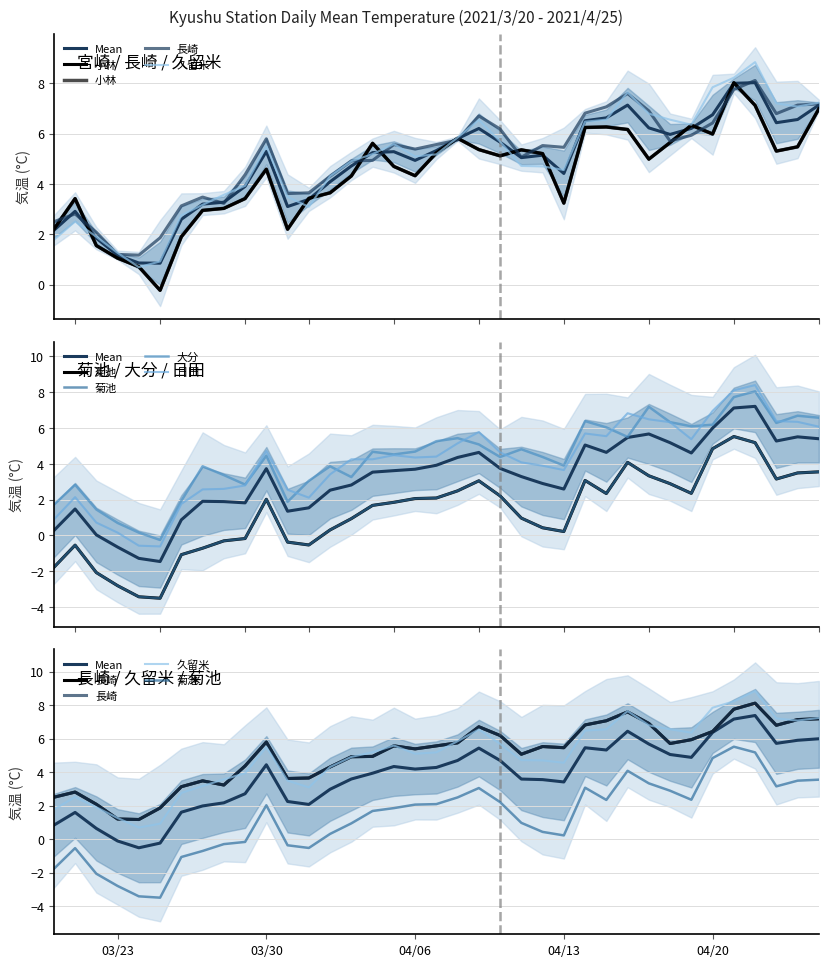

Which has a higher value, 2021/3/27 or 2021/4/24?

2021/4/24